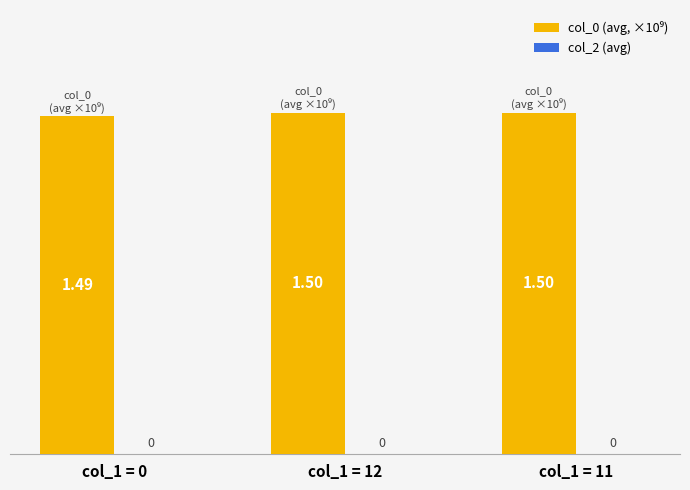

Which has a higher value, col_1 = 12 or col_1 = 0?

col_1 = 12